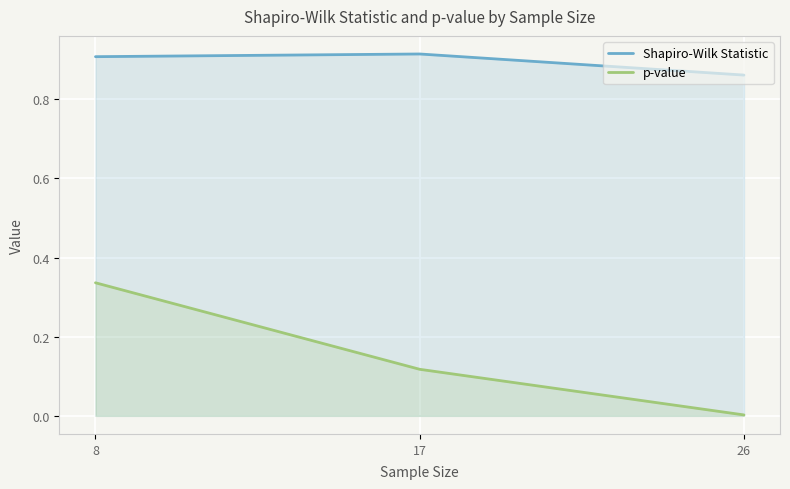

Rank the categories by p-value value from highest to lowest.

8, 17, 26